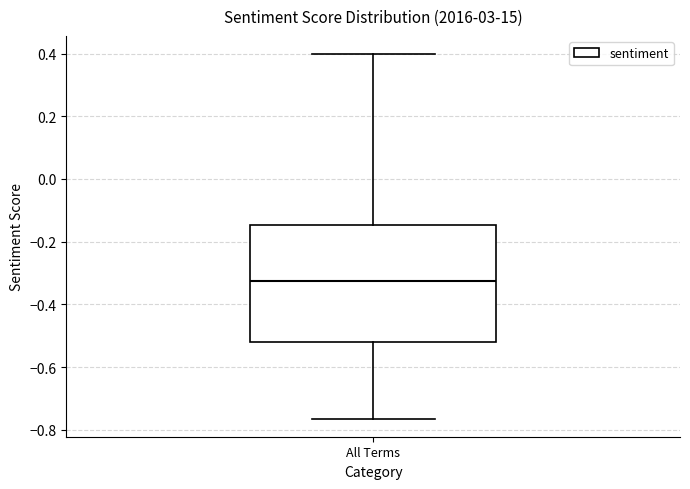

Read this box plot against the y-axis: the position of the median line, the range covered by the box, and the ends of both whiskers. The values are not printed on the chart, so give them approximately, as read against the axis.

median -0.32, box -0.52 to -0.14, whiskers -0.76 to 0.40